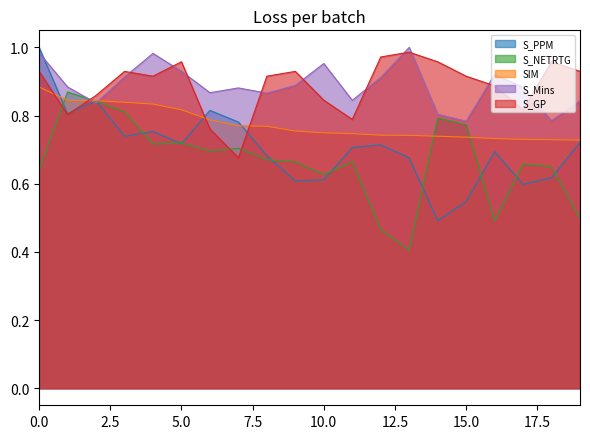

How many data points does each series have?

20